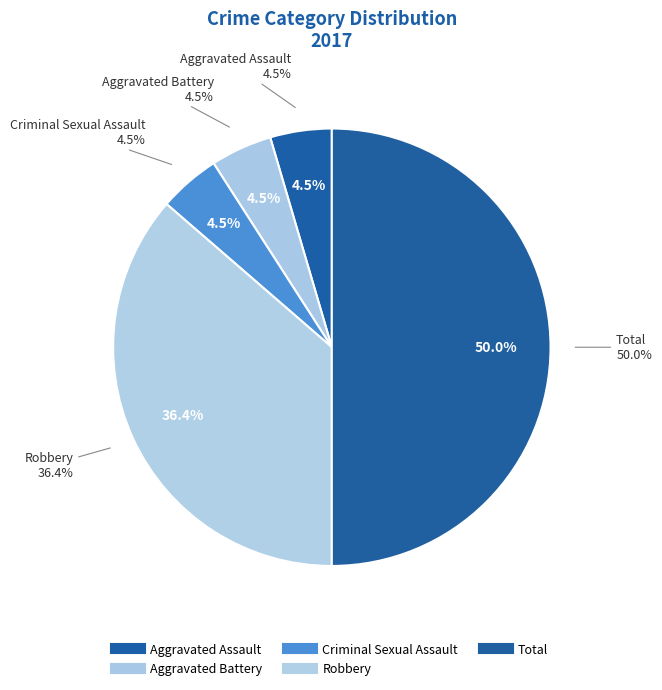

Is there a majority slice in this chart?

No